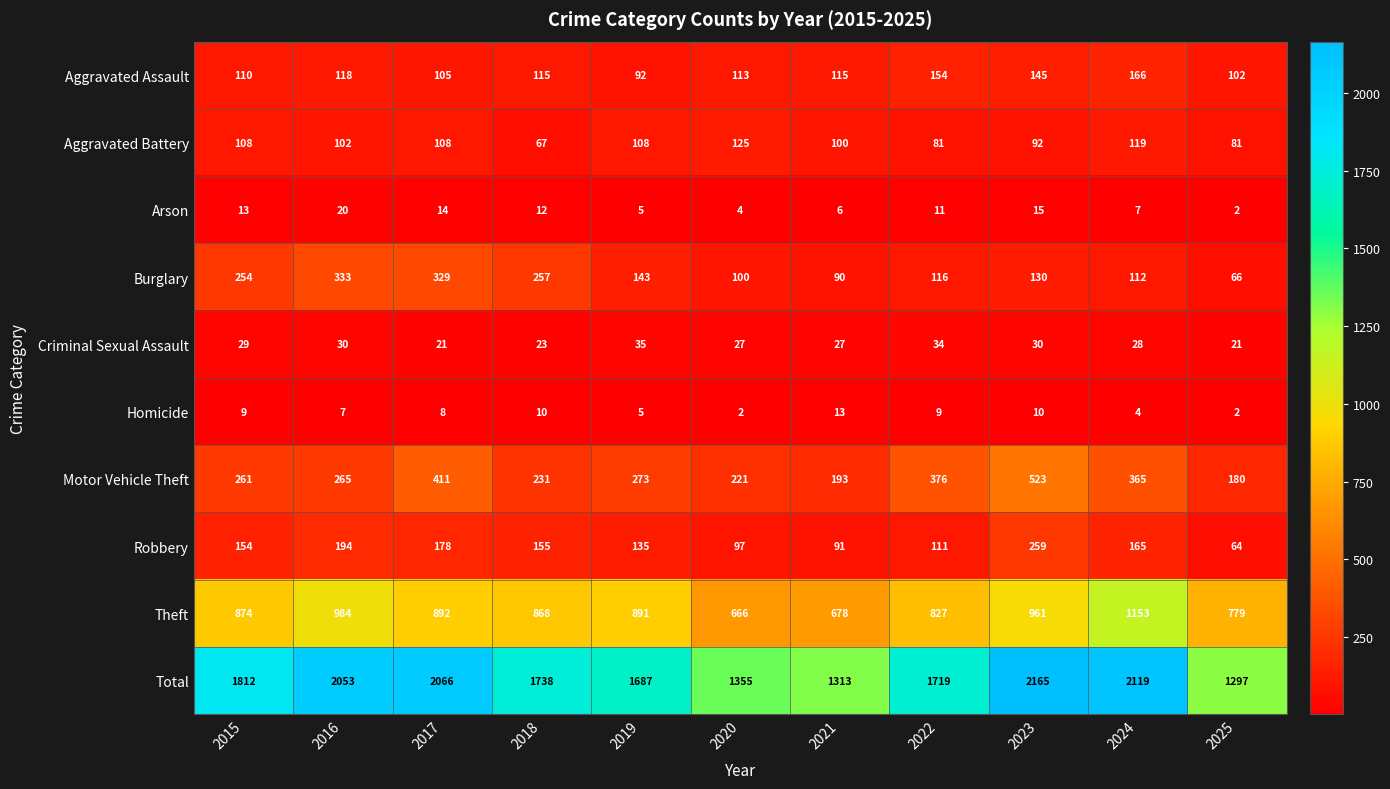

What is the spread (max minus min) of values at 2021?

1307